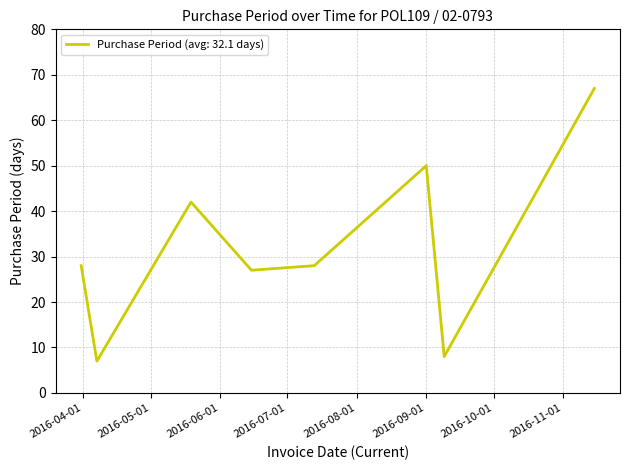

What is the difference between the second highest and minimum values?

43